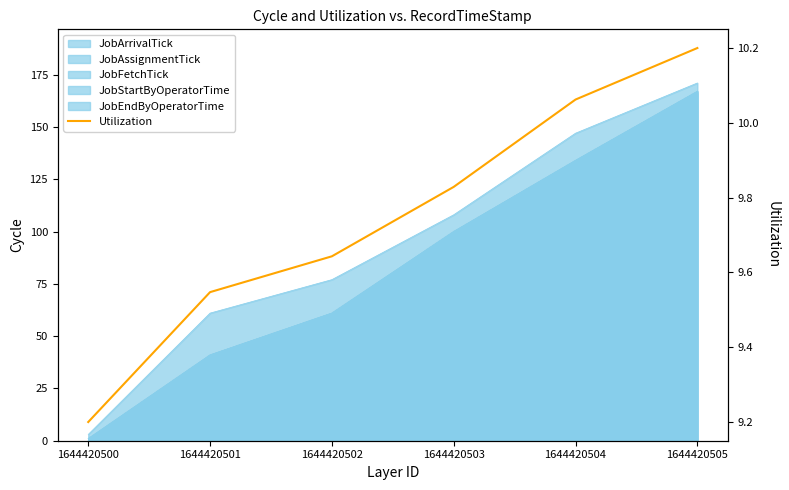

What value does the data have at 1644420500?

9.2